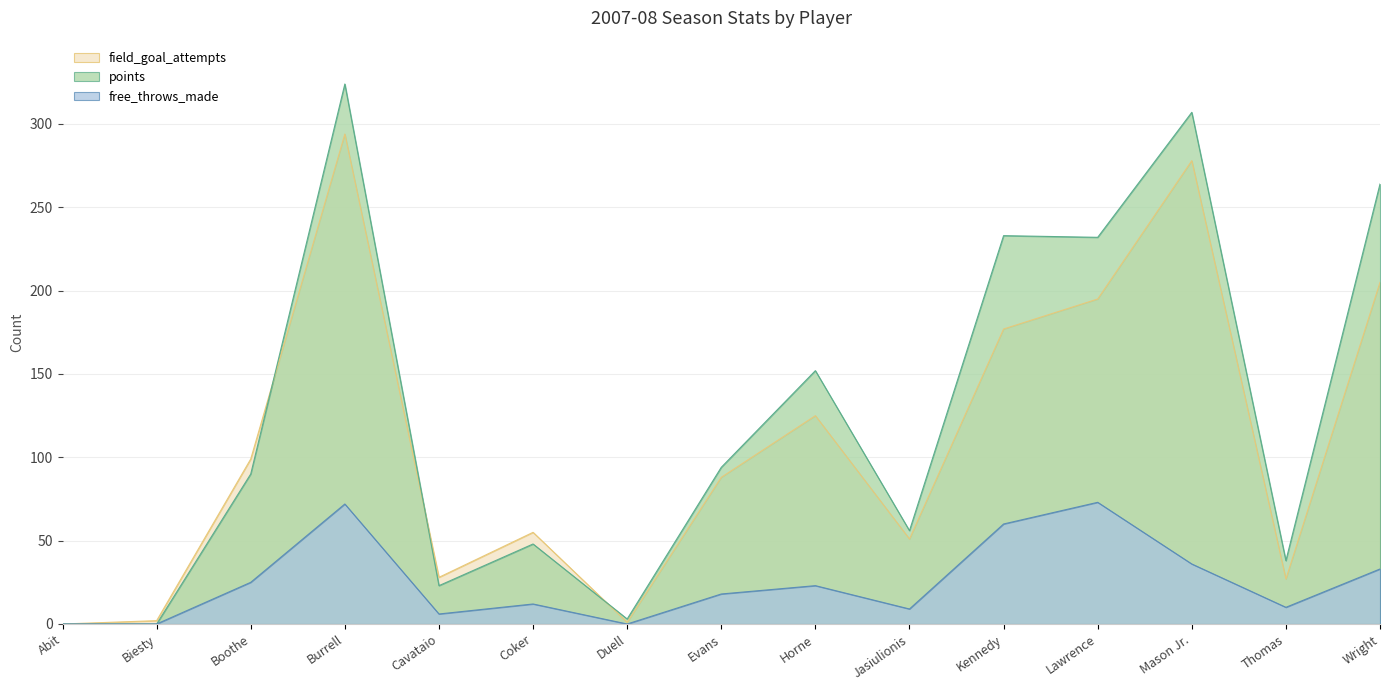

What position from the left is Abit?

1